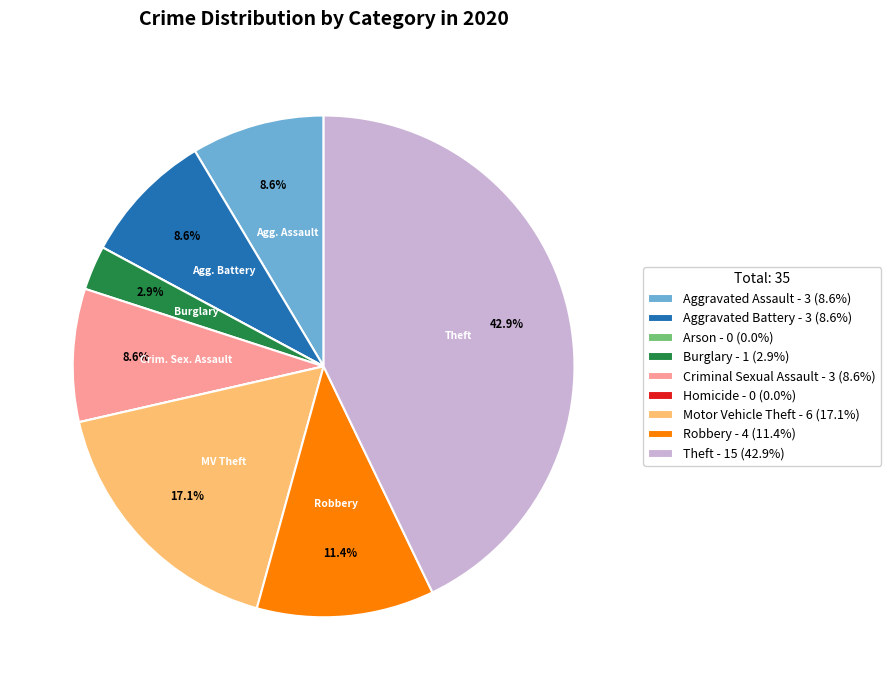

Does Robbery - 4 (11.4%) account for over 50% of the chart?

No